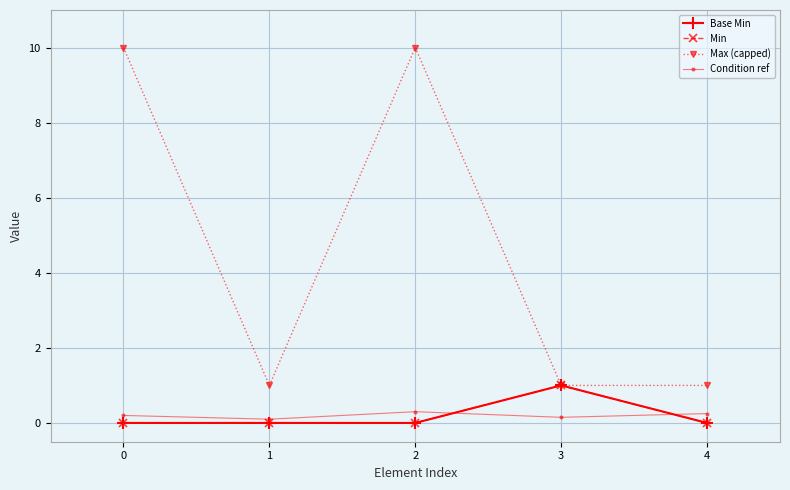

Reading left to right, what are all the values shown in this chart?

Base Min: 0=0.0	1=0.0	2=0.0	3=1.0	4=0.0
Min: 0=0.0	1=0.0	2=0.0	3=1.0	4=0.0
Max (capped): 0=10.0	1=1.0	2=10.0	3=1.0	4=1.0
Condition ref: 0=0.2	1=0.1	2=0.3	3=0.1	4=0.2